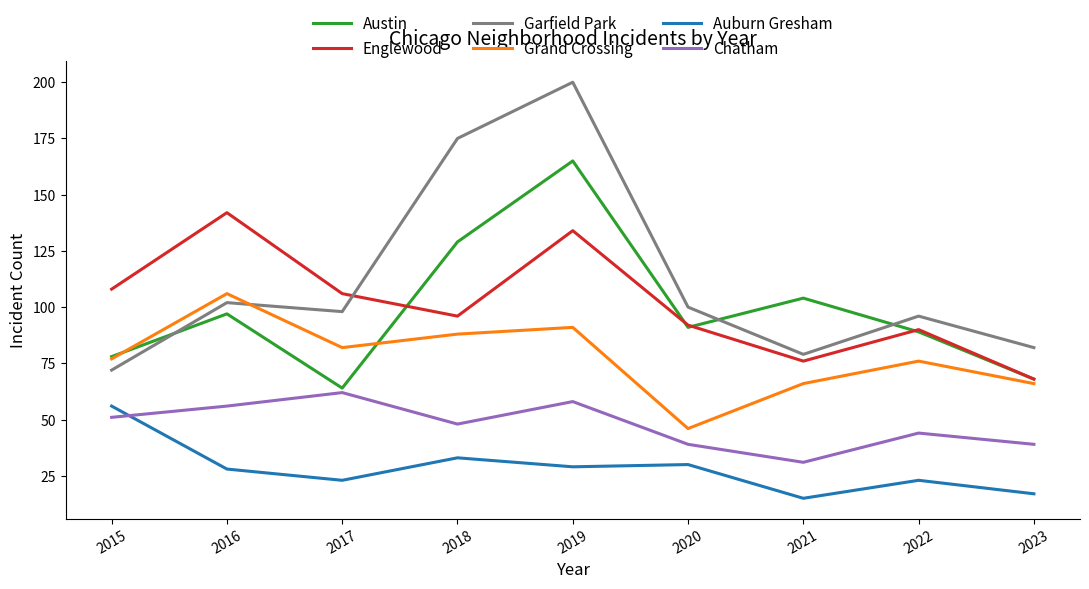

What is the spread (max minus min) of values at 2015?

57